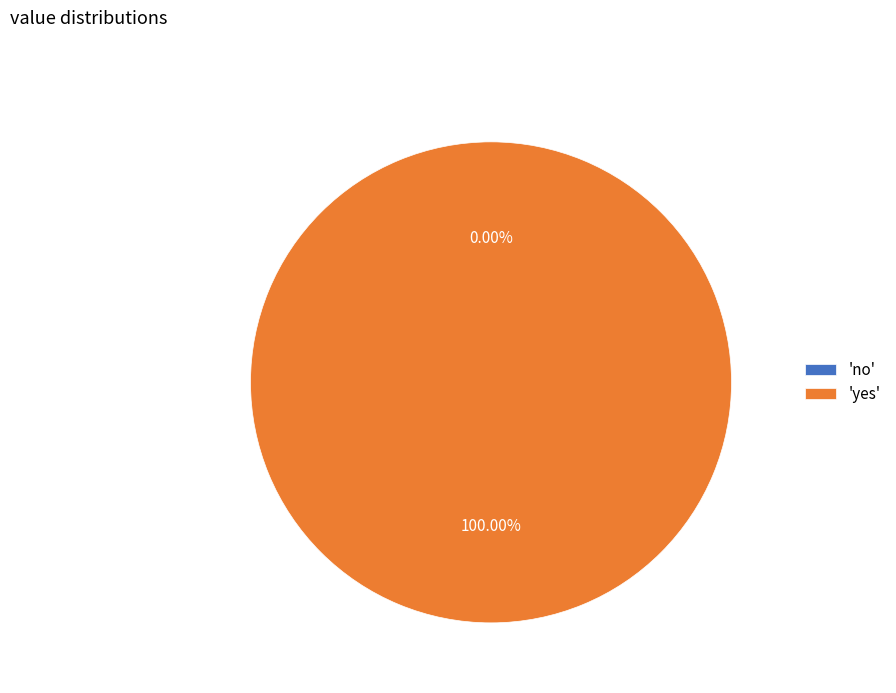

Which category has the biggest portion of the pie?

yes